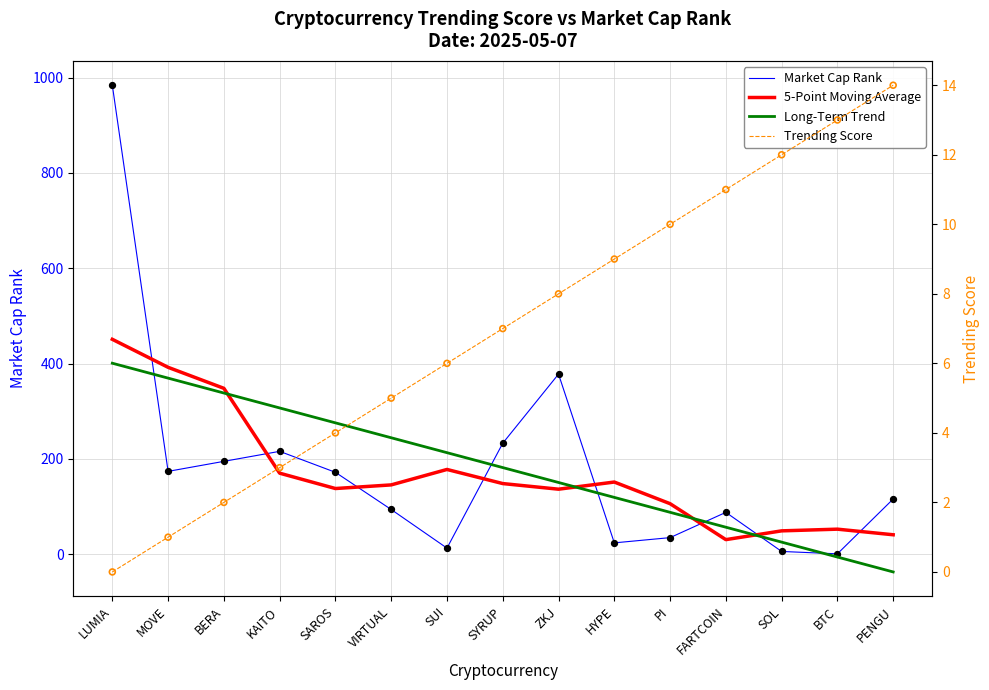

Which series has the widest spread of Y values?

Market Cap Rank